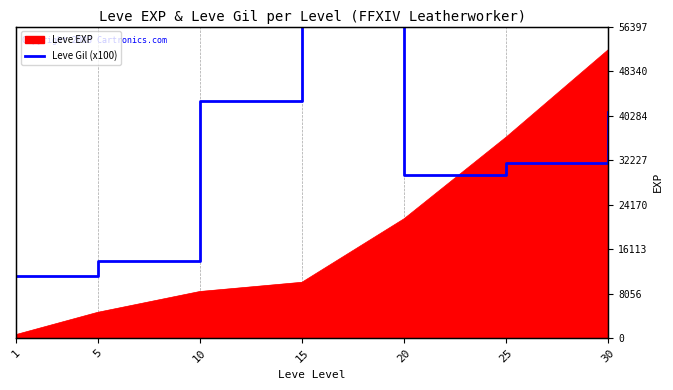

Where does the data first go above 31700?

10